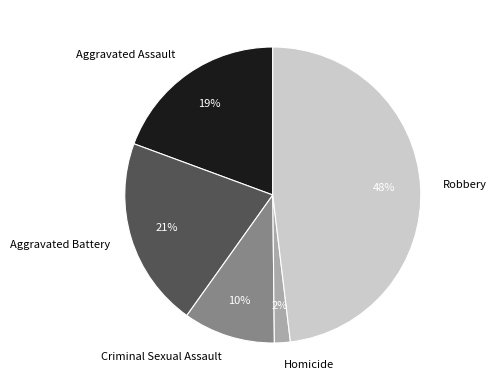

Which category has the smallest portion of the pie?

Homicide